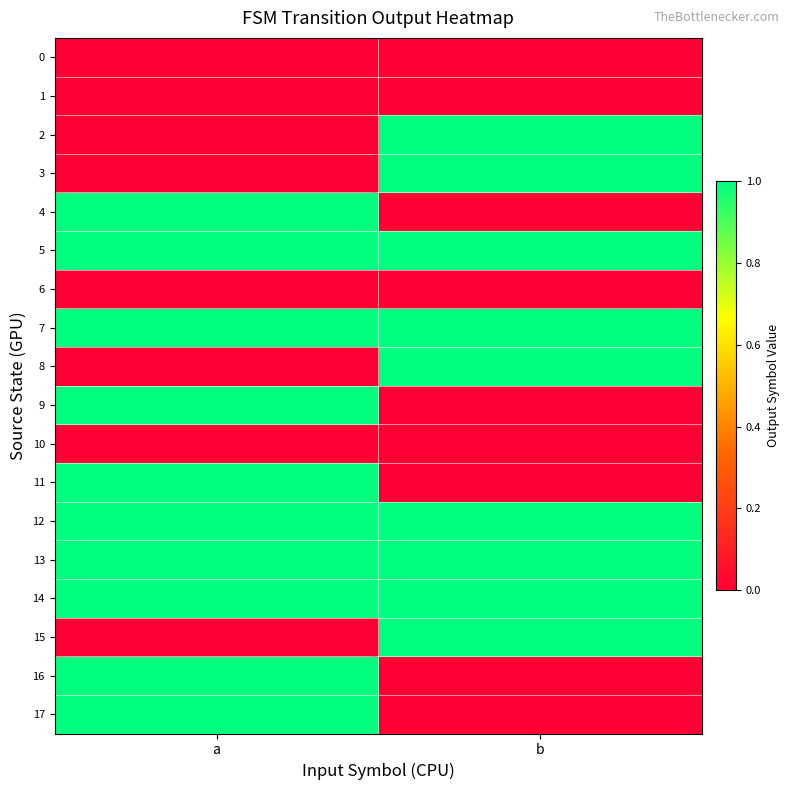

Reading left to right, what are all the values shown in this chart?

0: a=0	b=0
1: a=0	b=0
2: a=0	b=1
3: a=0	b=1
4: a=1	b=0
5: a=1	b=1
6: a=0	b=0
7: a=1	b=1
8: a=0	b=1
9: a=1	b=0
10: a=0	b=0
11: a=1	b=0
12: a=1	b=1
13: a=1	b=1
14: a=1	b=1
15: a=0	b=1
16: a=1	b=0
17: a=1	b=0